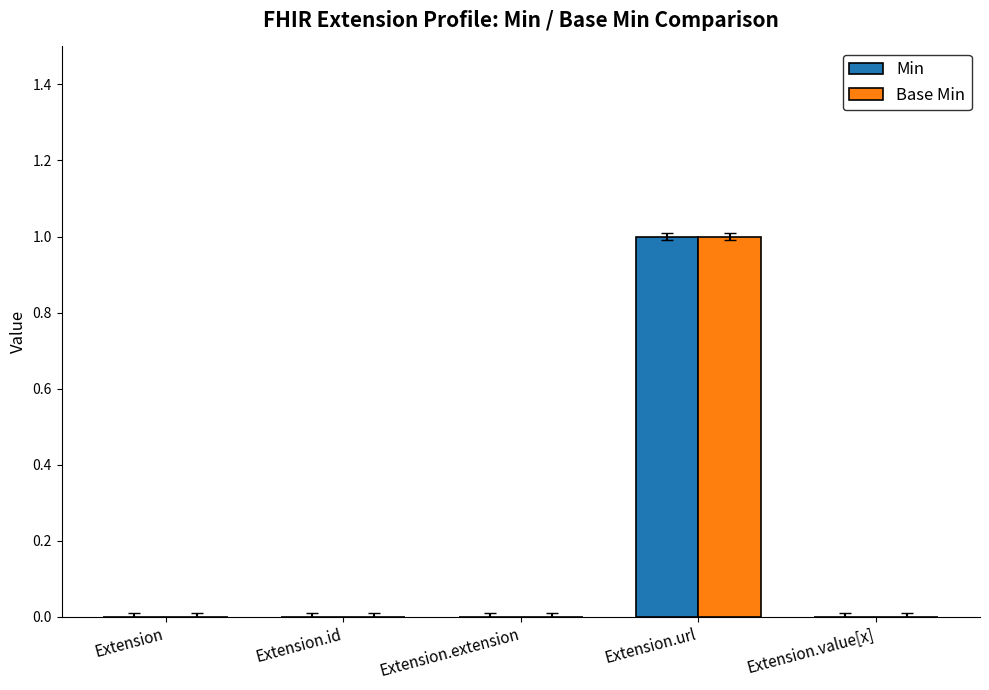

The value of Base Min at Extension.id is 0. True or false?

True